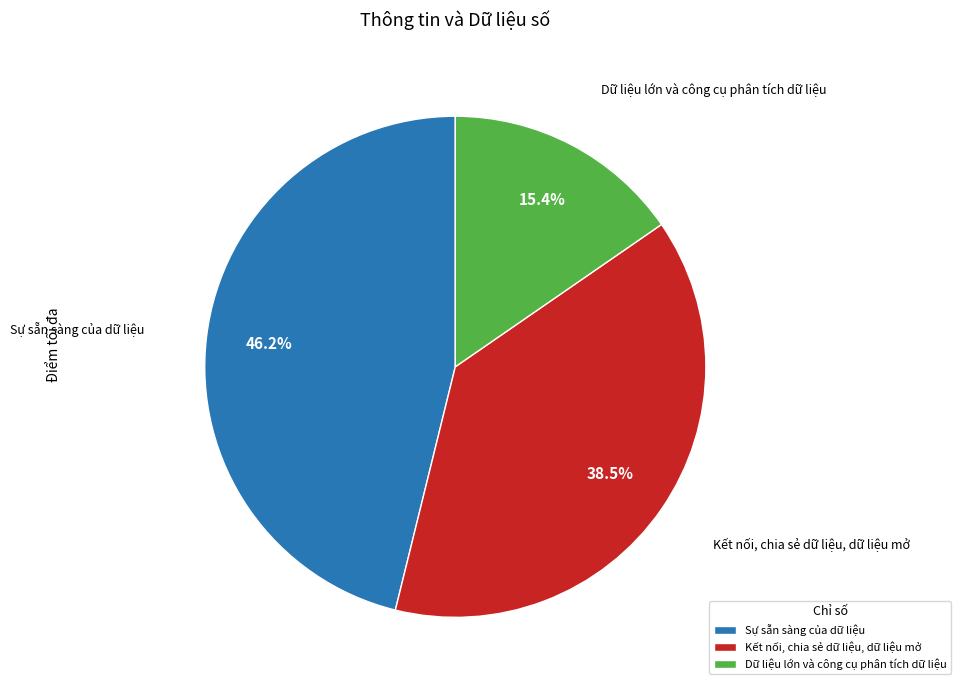

Count the number of slices in the pie.

3